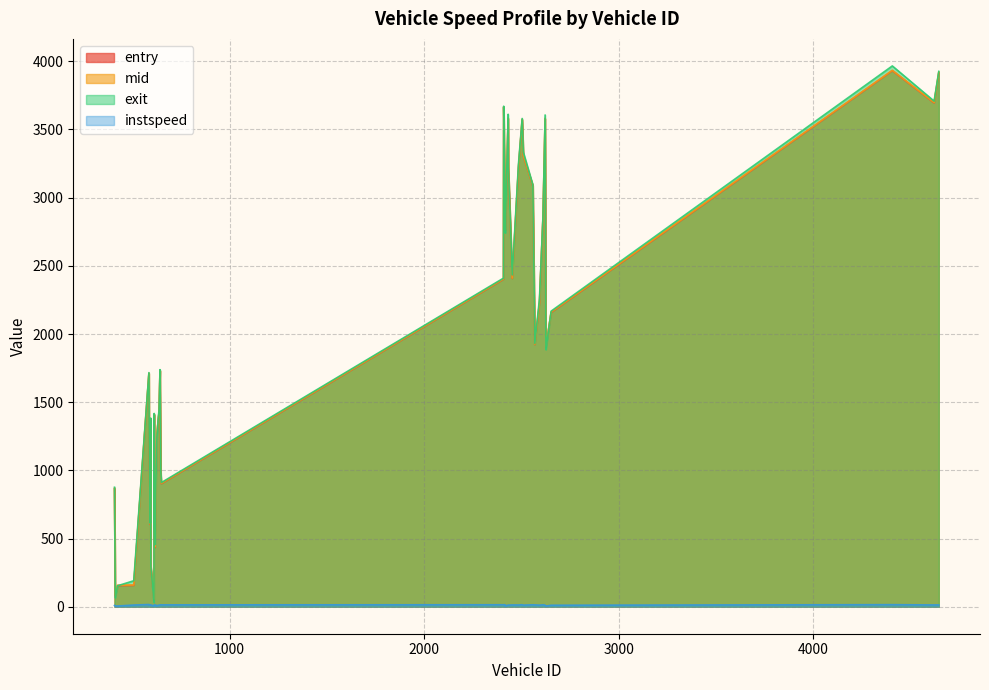

How many lines are shown in the chart?

4